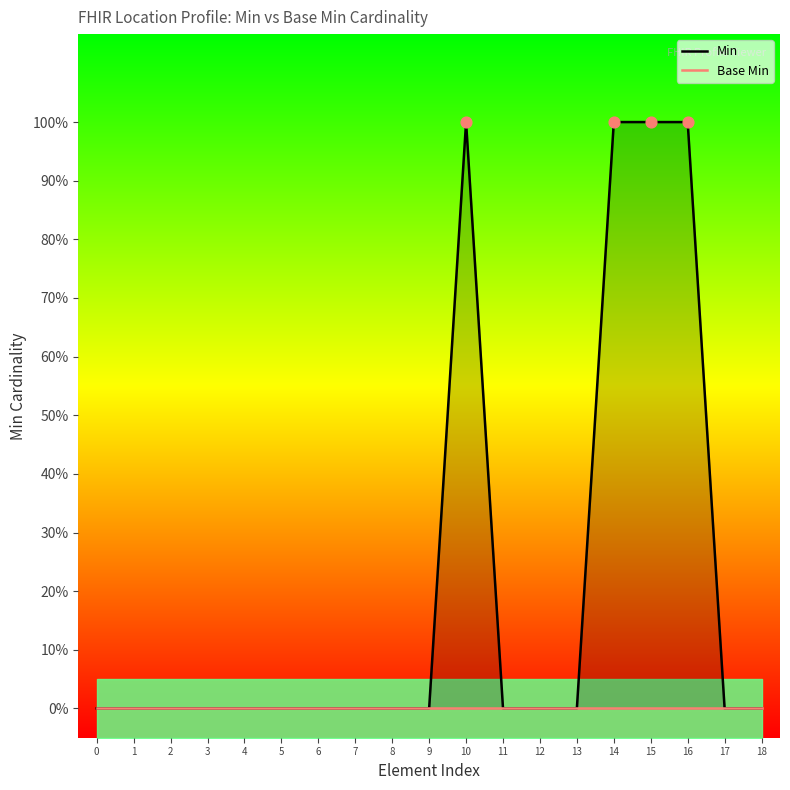

Which series reaches the maximum Y coordinate?

Min